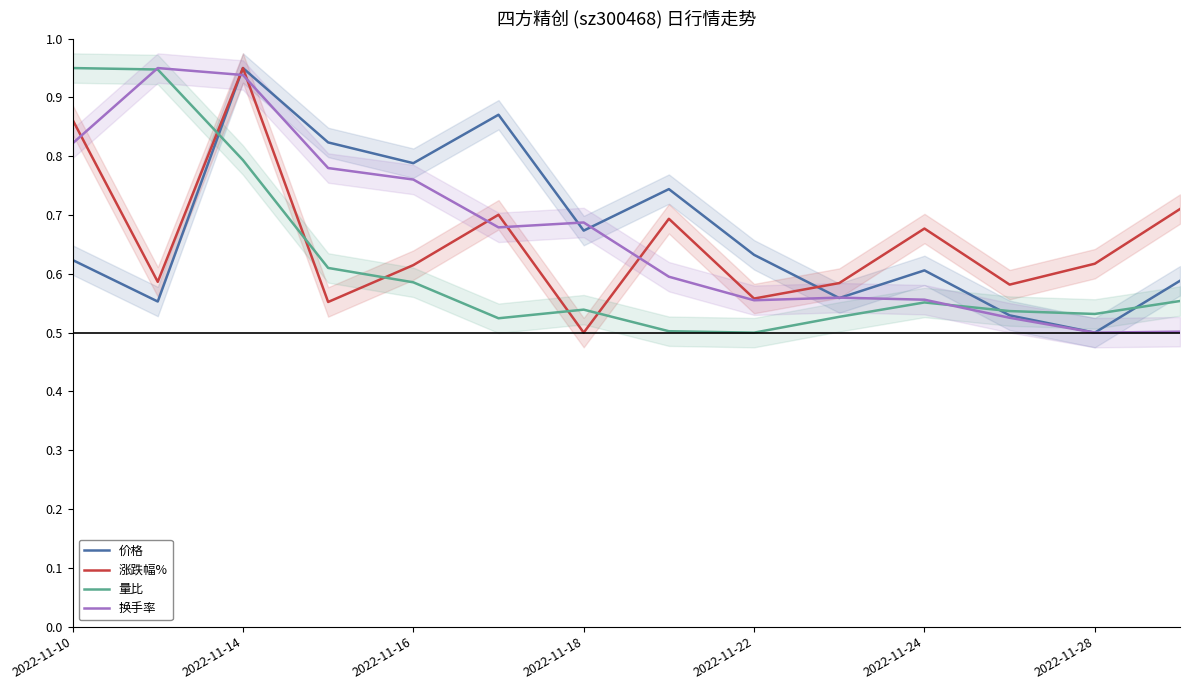

The value of 价格 at 2022-11-16 is 0.3. True or false?

False